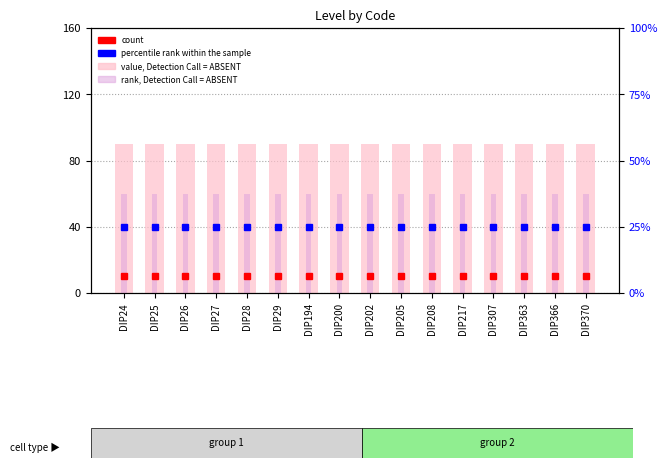

Count the number of categories in the chart.

16